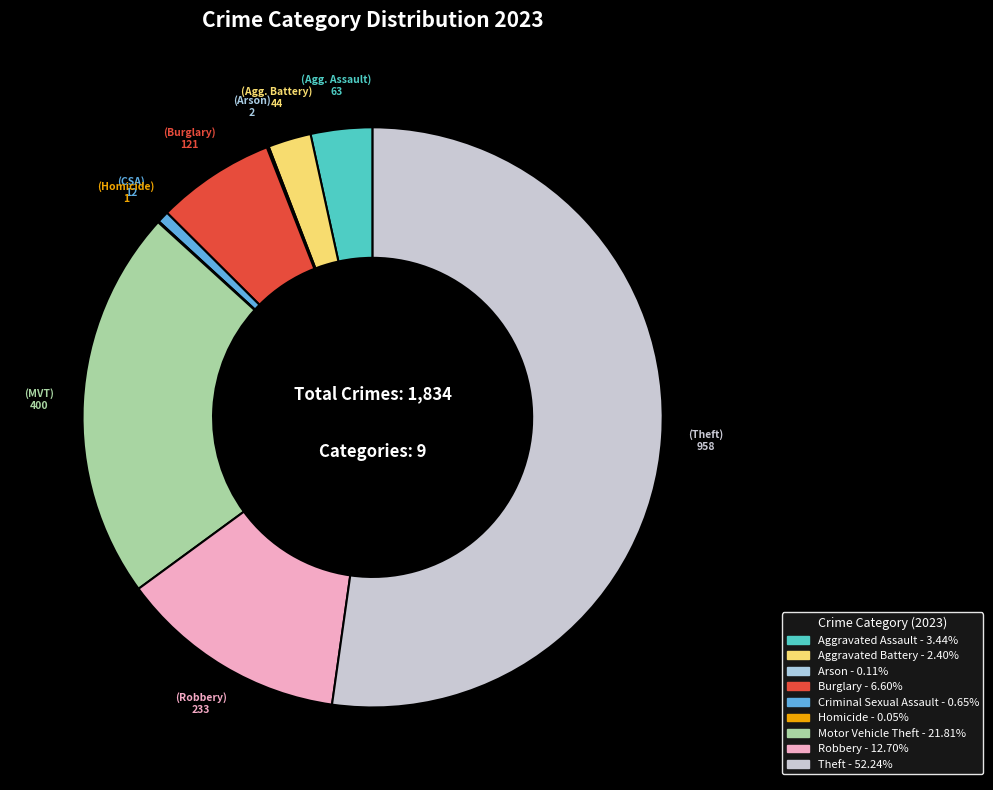

Combined, what portion of the pie is Criminal Sexual Assault and Motor Vehicle Theft?

22.5%